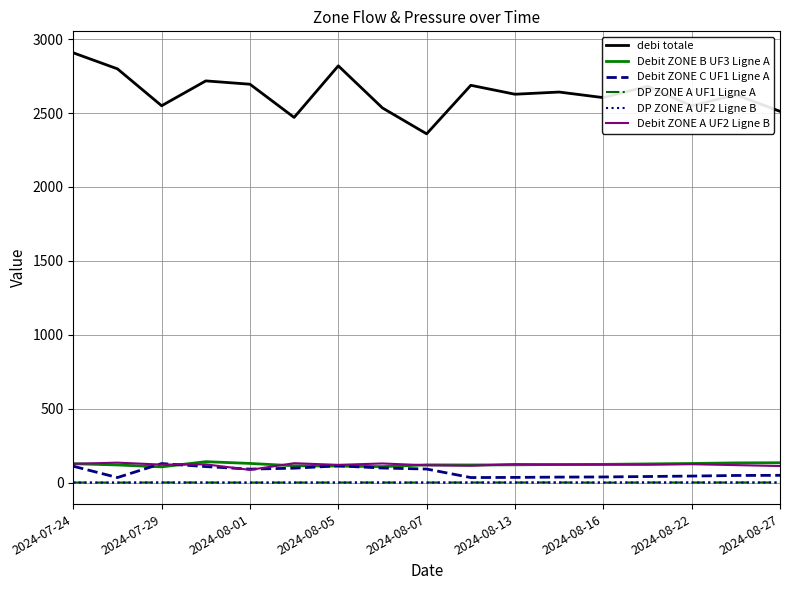

True or false: DP ZONE A UF1 Ligne A and debi totale intersect in this chart.

False